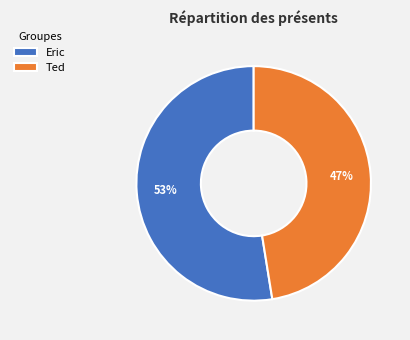

Which slice is the largest?

Eric